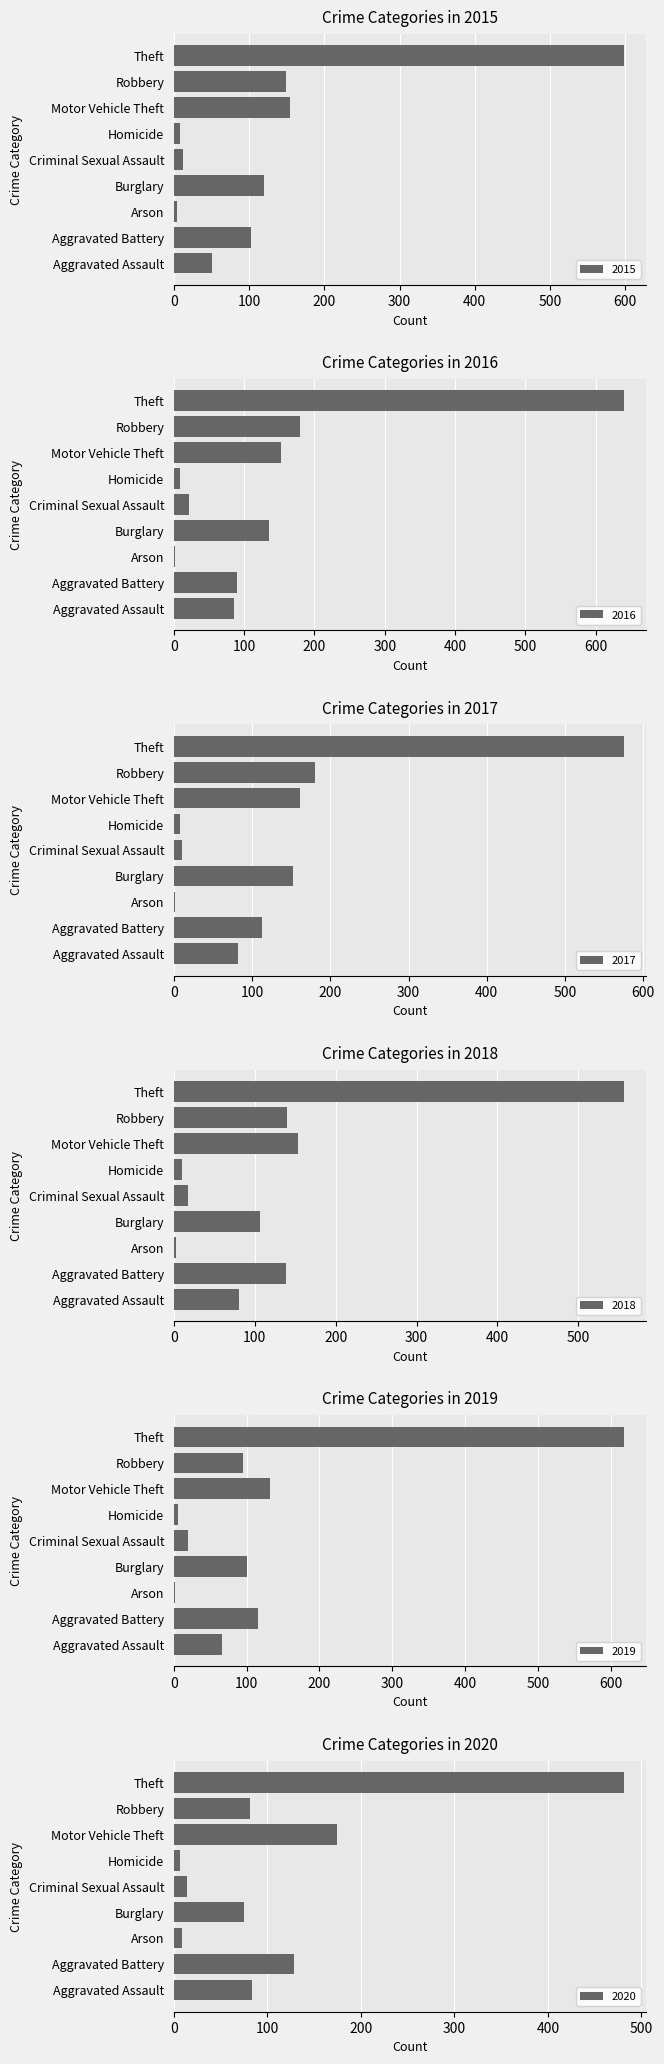

How many groups of bars are there?

9